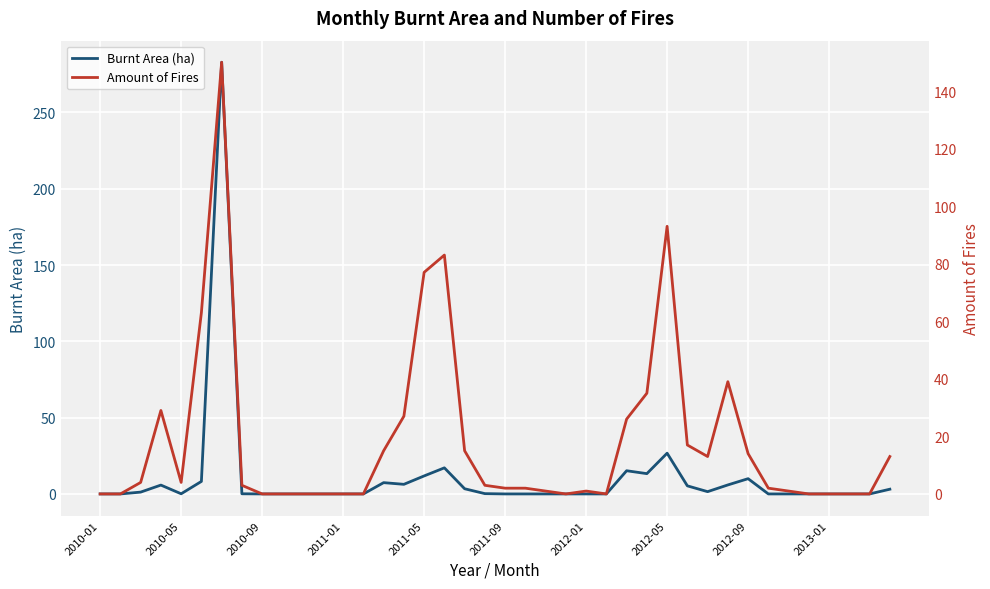

Which series has the largest range (max minus min)?

Burnt Area (ha)